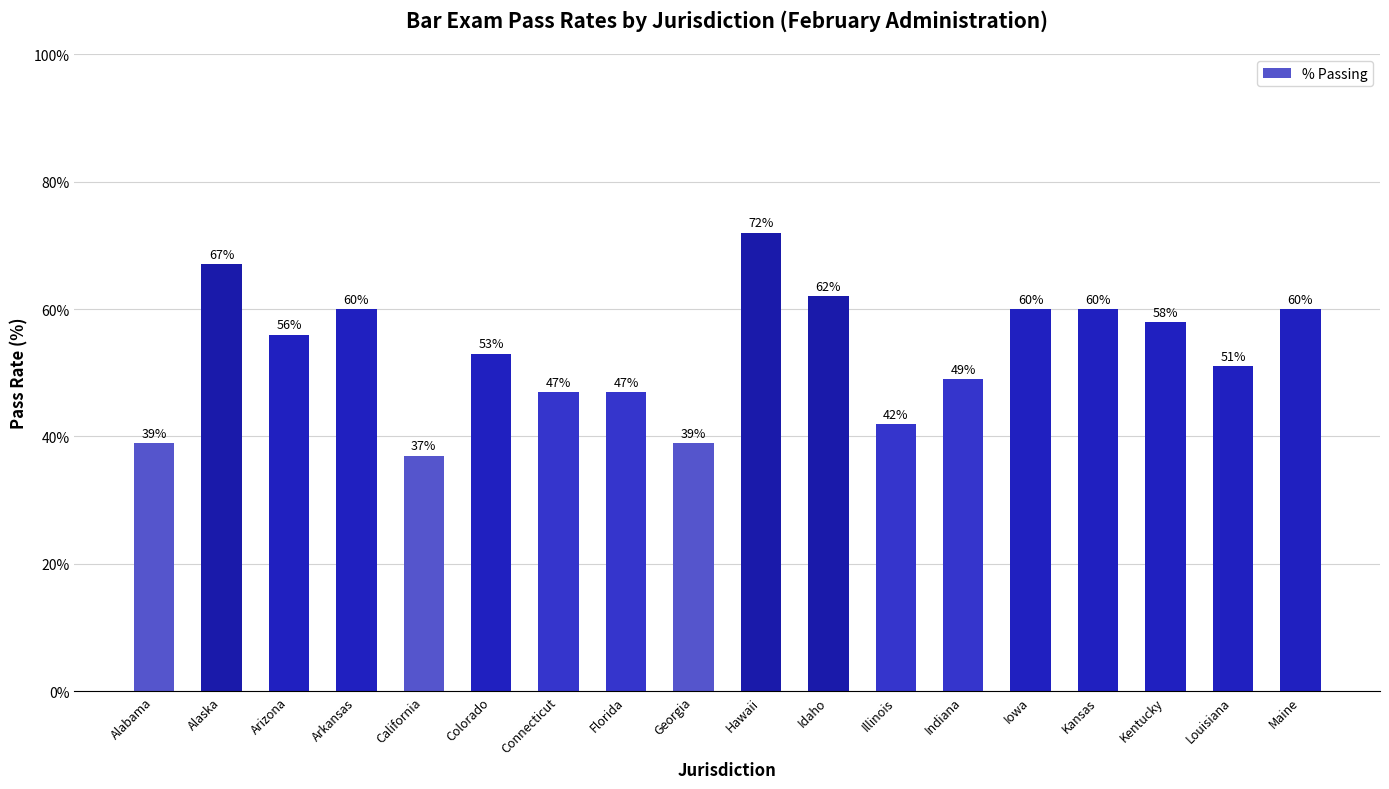

Are the bars horizontal?

No